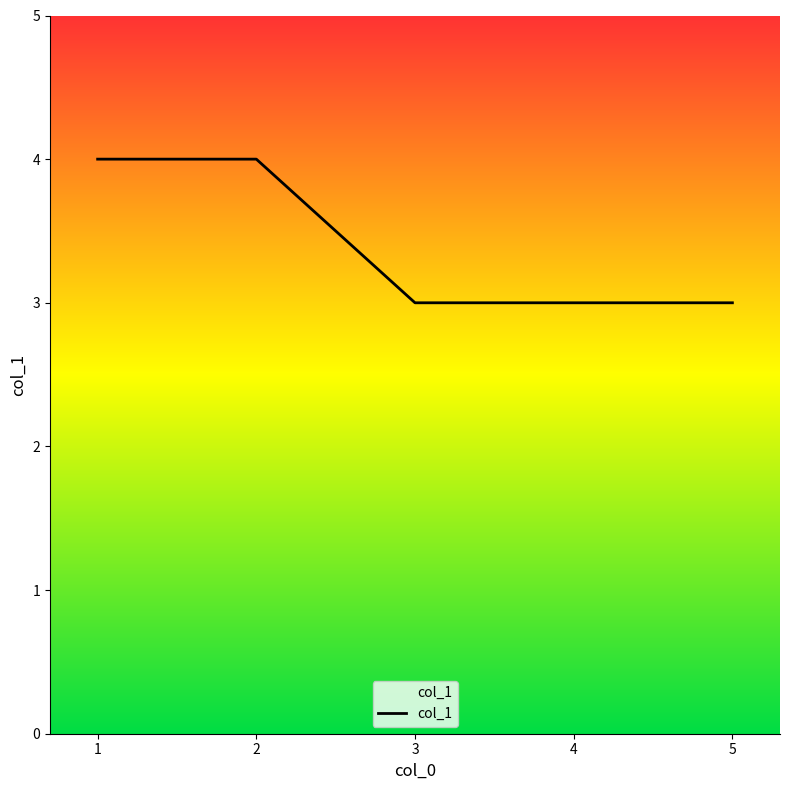

List the labels in order of value, largest first.

1, 2, 3, 4, 5